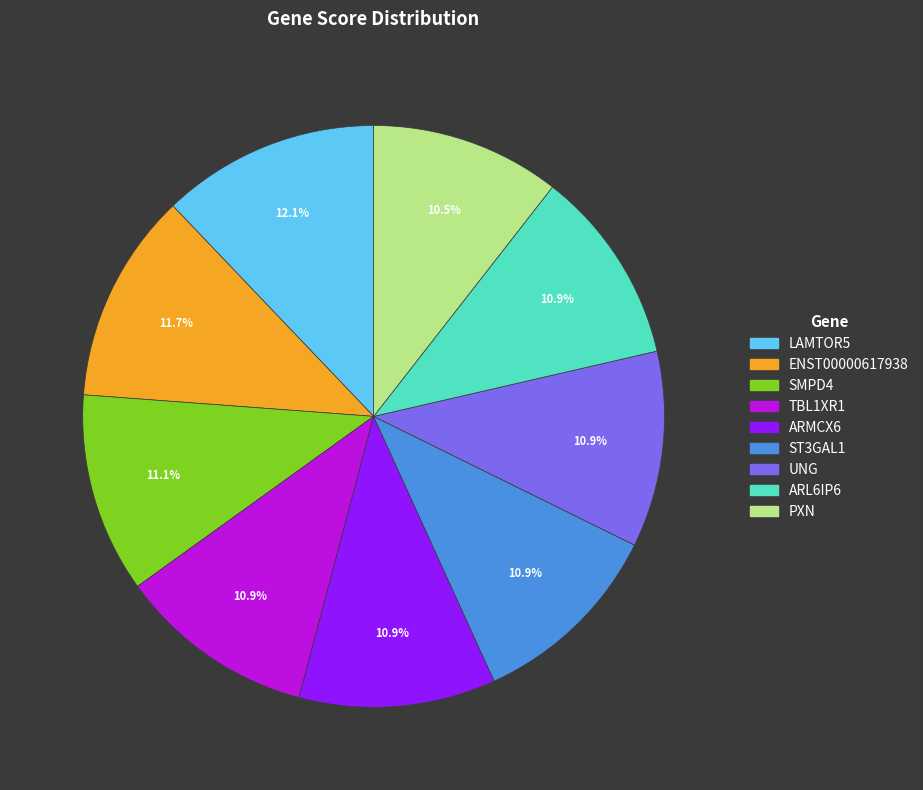

Between UNG and LAMTOR5, which is larger?

LAMTOR5